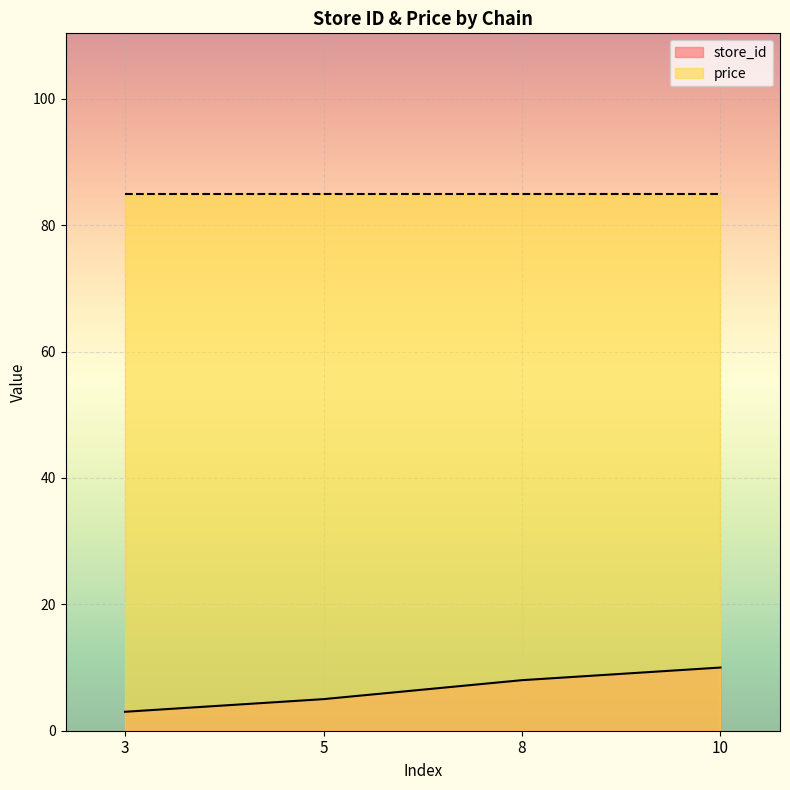

Rank the categories by value from highest to lowest.

10, 8, 5, 3